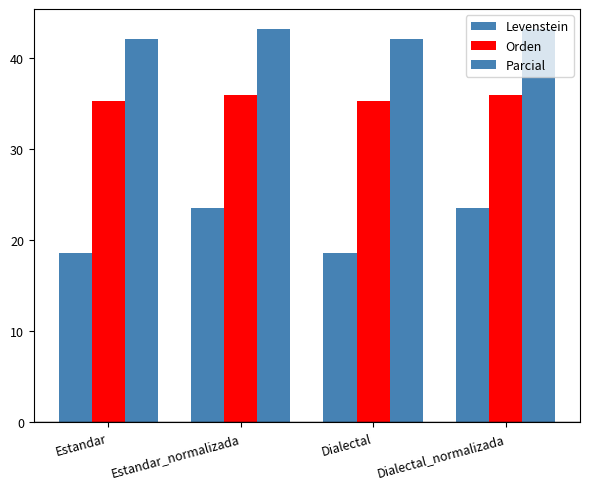

What is the label of the 2nd bar from the right?

Dialectal